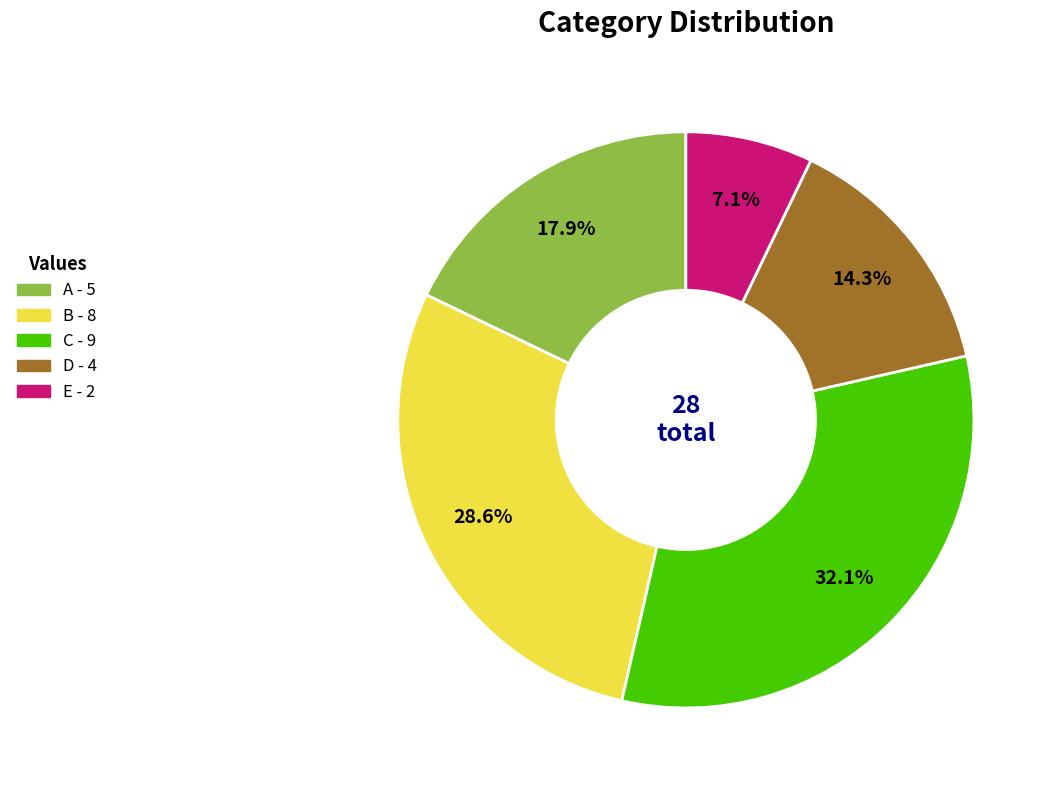

True or false: E accounts for 7% of the total.

True